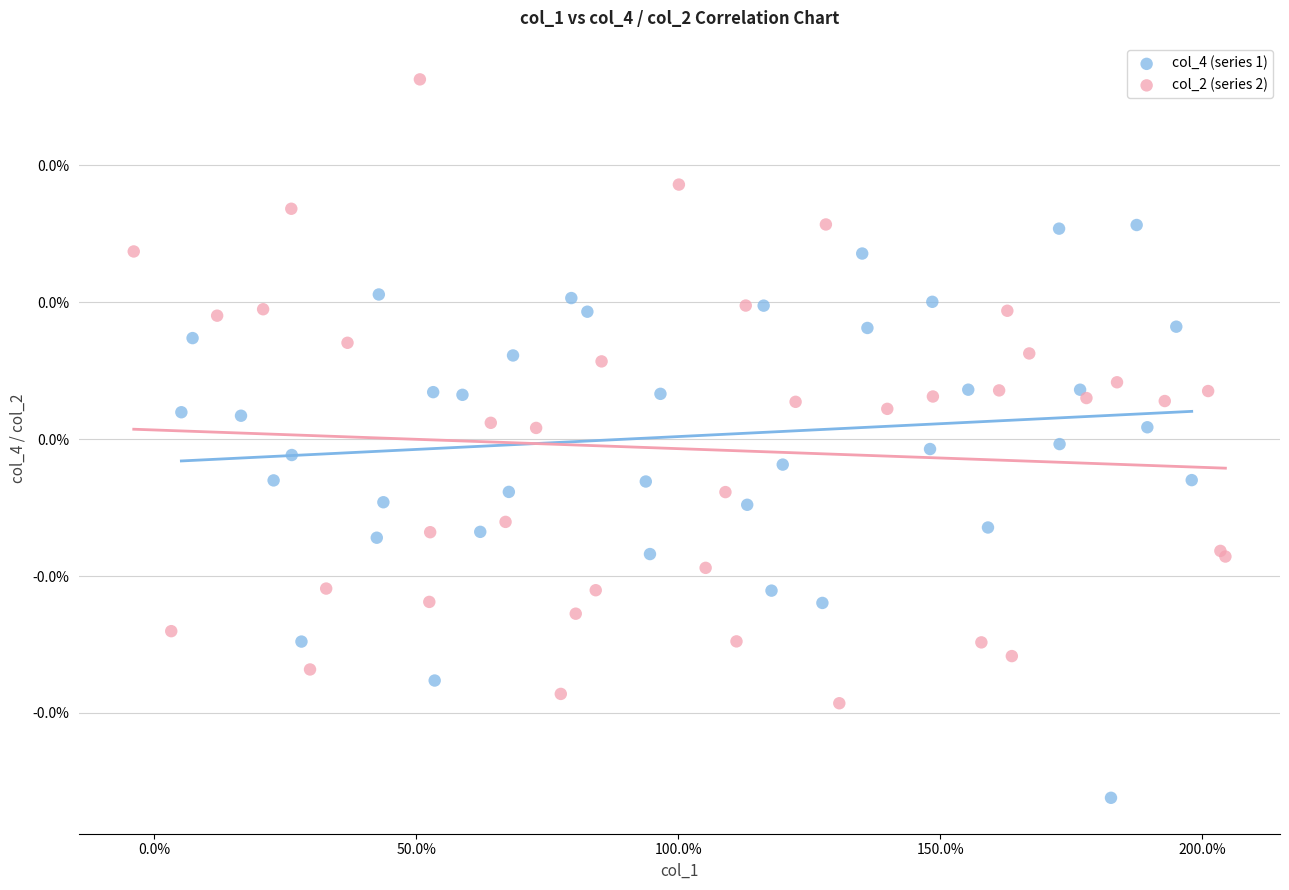

What are all the series names shown in the legend?

col_4 (series 1), col_2 (series 2)